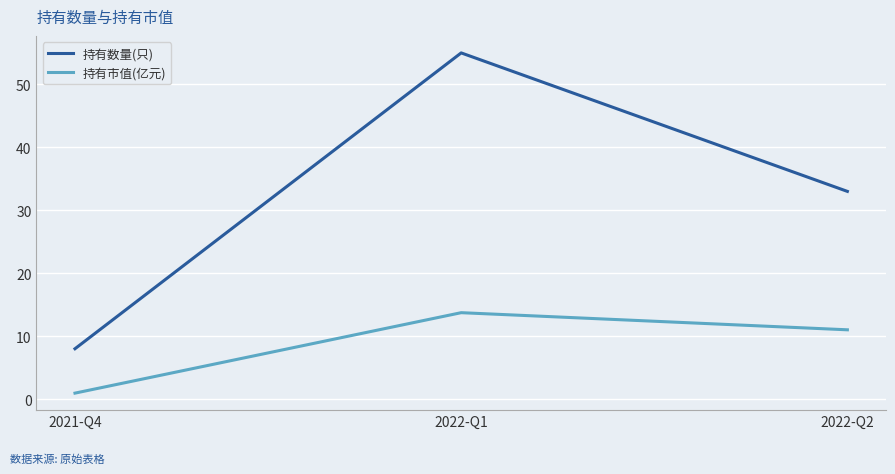

Between 2021-Q4 and 2022-Q2, which series saw the biggest shift?

持有数量(只)